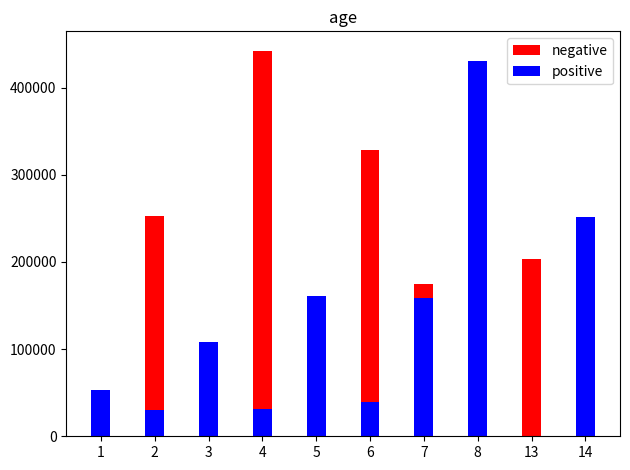

Is it true that positive equals 88125 at 1?

False